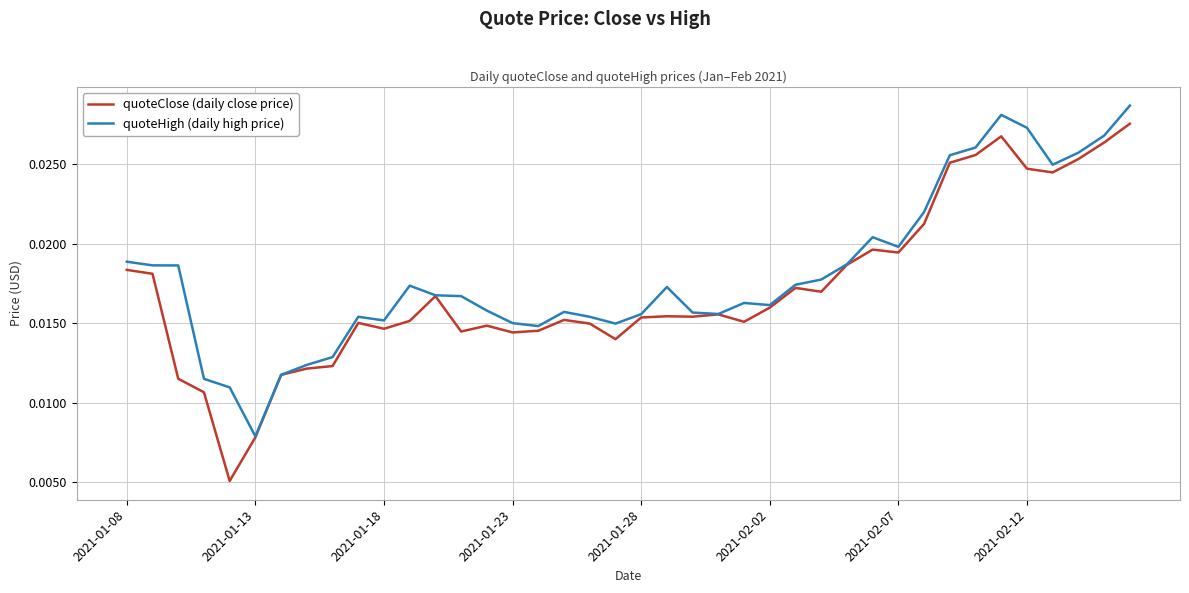

List the series in order of their peak value, lowest first.

quoteClose (daily close price), quoteHigh (daily high price)